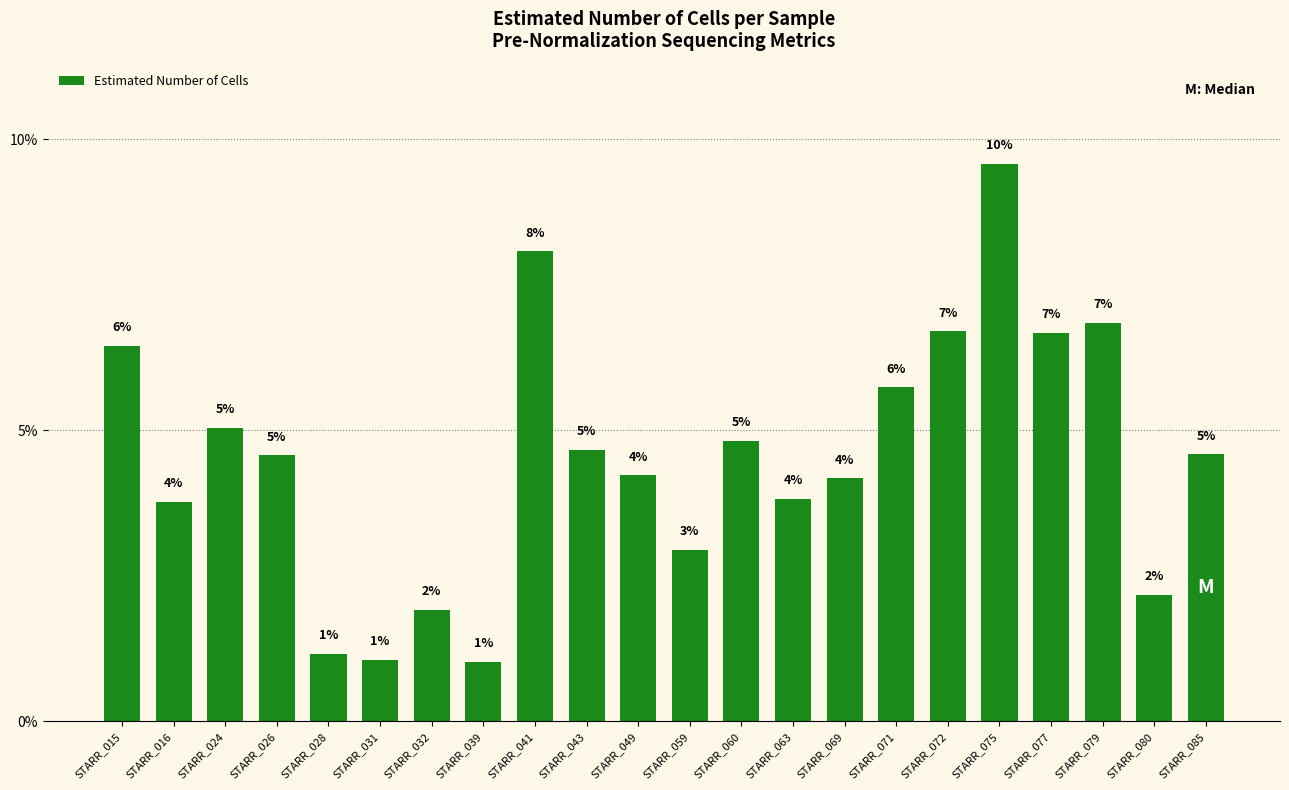

Where is the data nearest to the value 0?

STARR_039